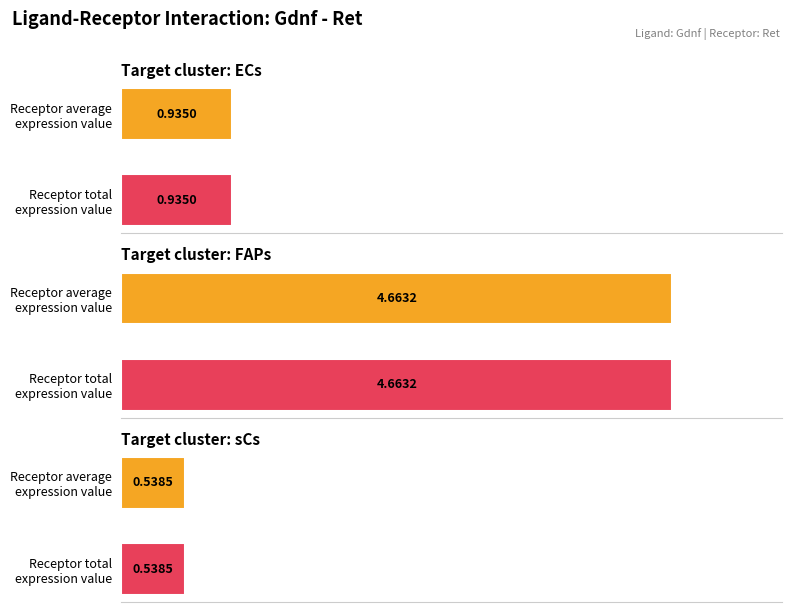

What is the greatest value displayed?

4.7